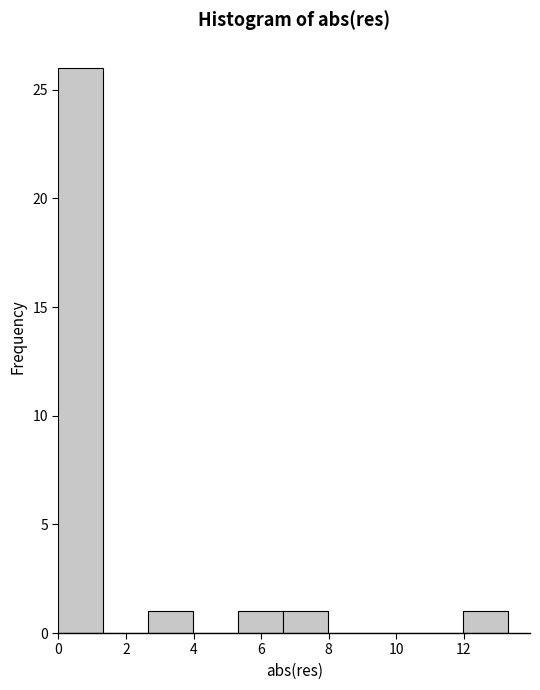

Which range on the x-axis has the tallest bar?

0.0 to 1.4